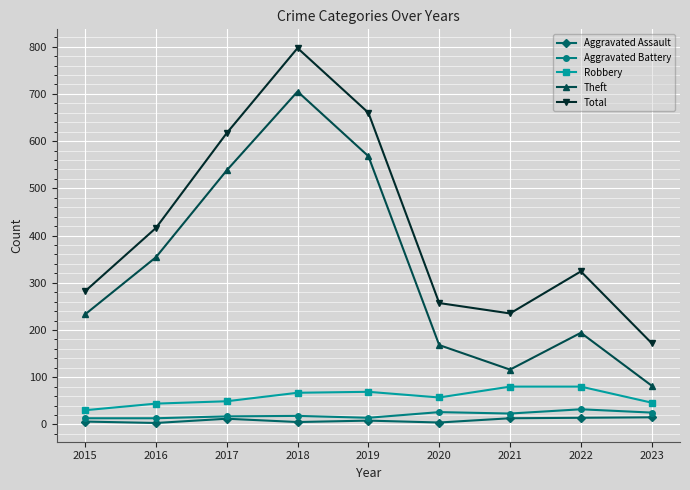

True or false: Robbery has more than 0 points higher than both neighbors.

True